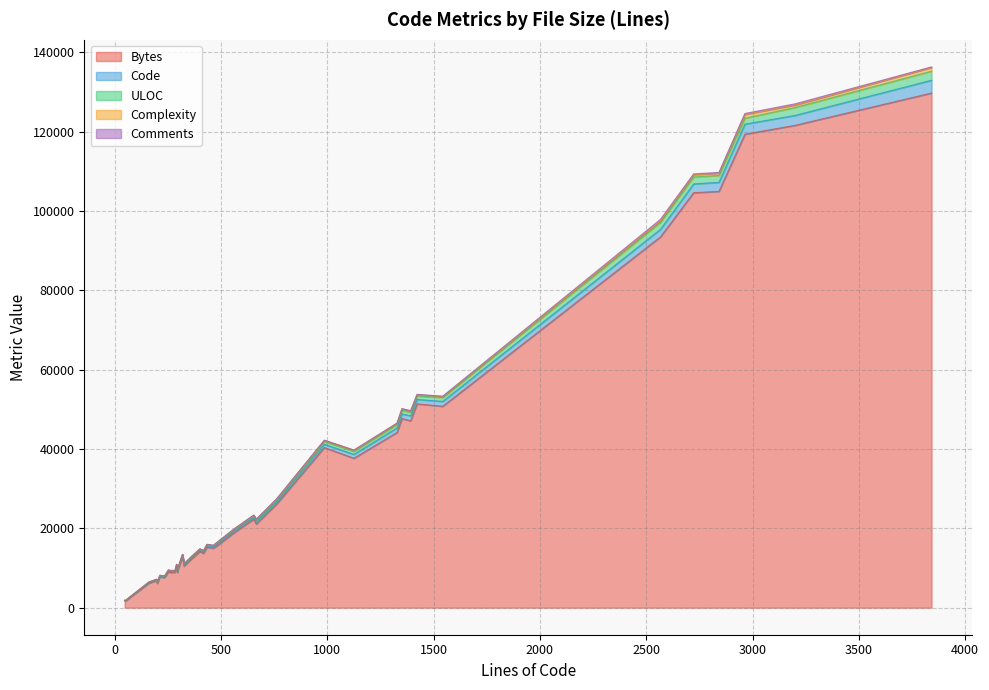

How many lines are shown in the chart?

5